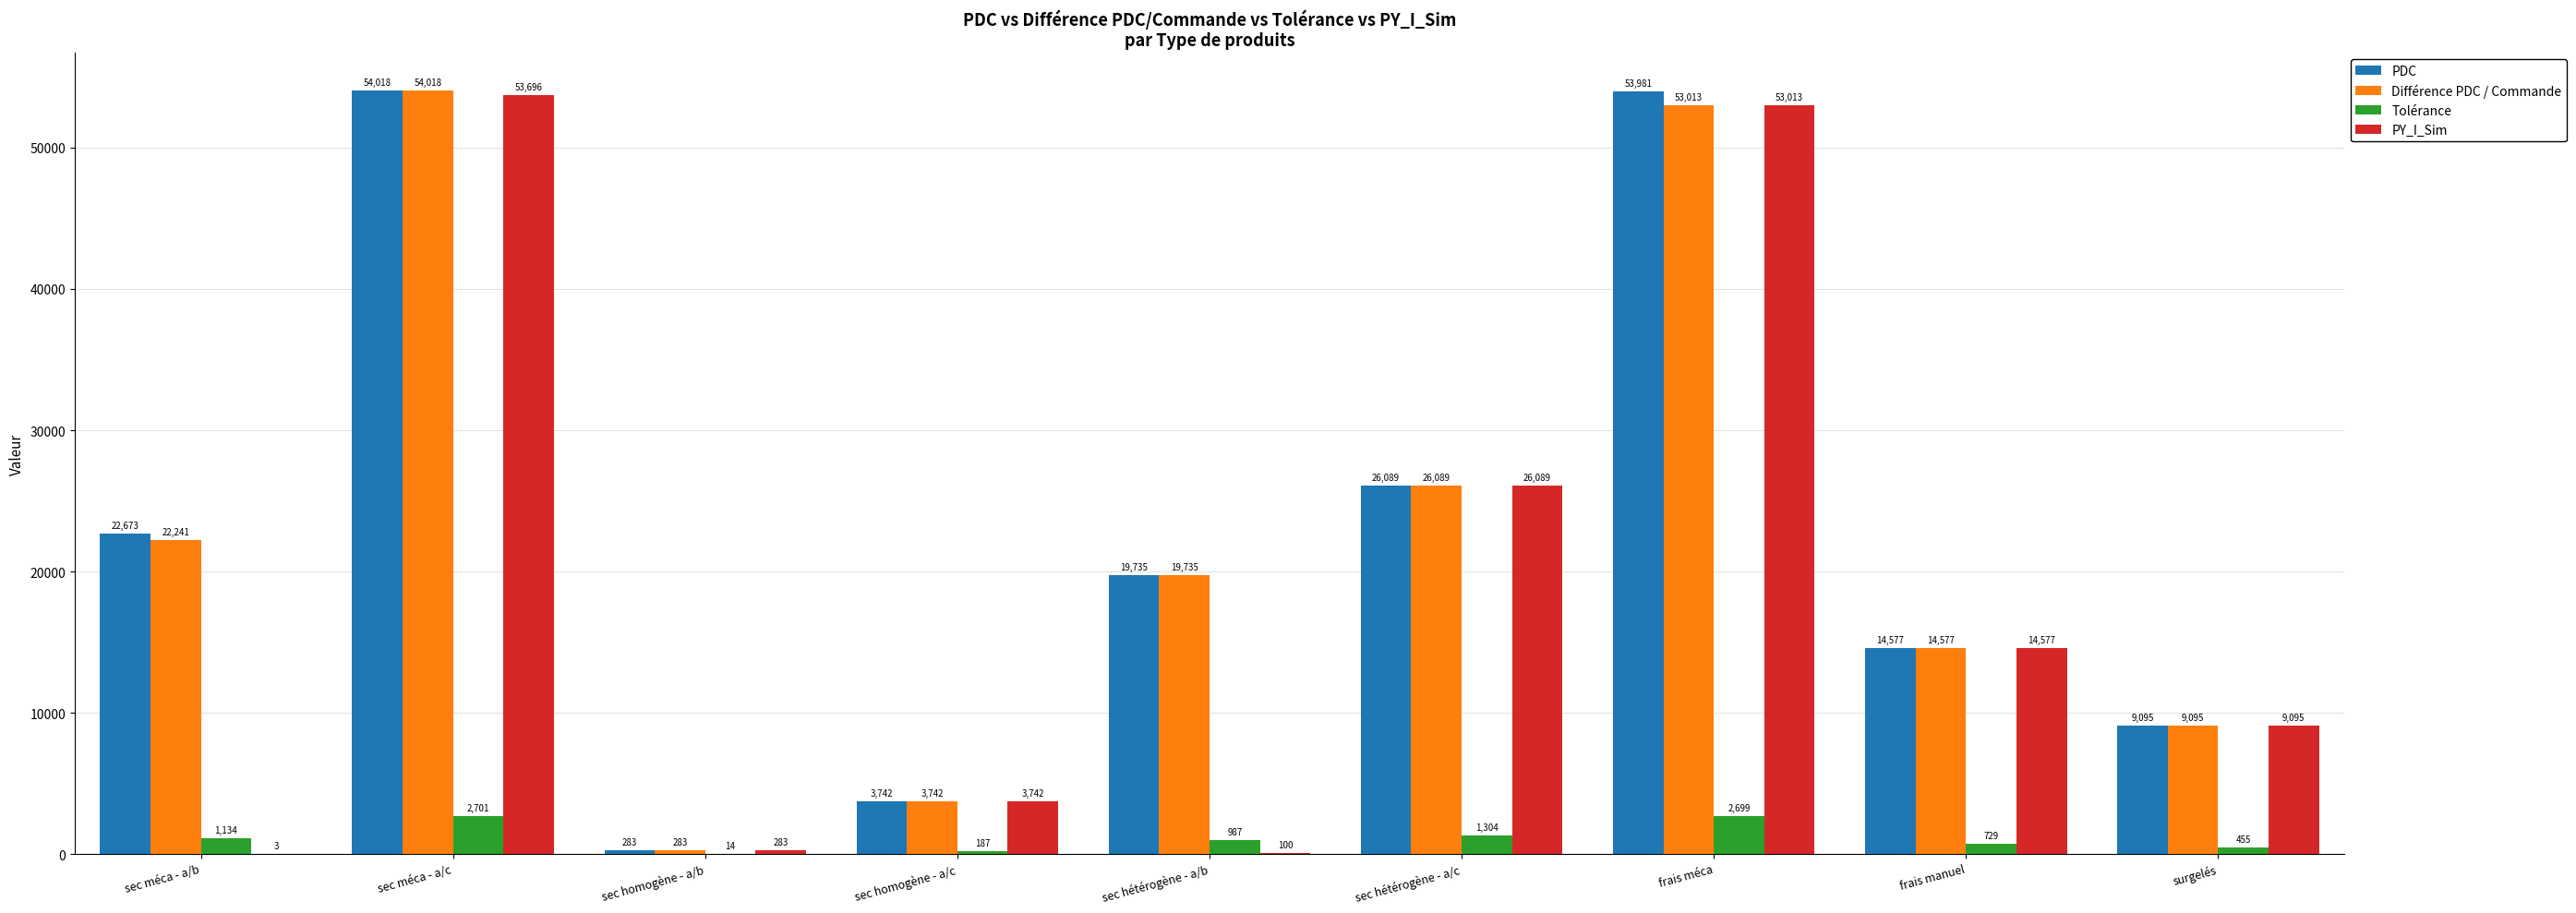

Are the bars horizontal?

No